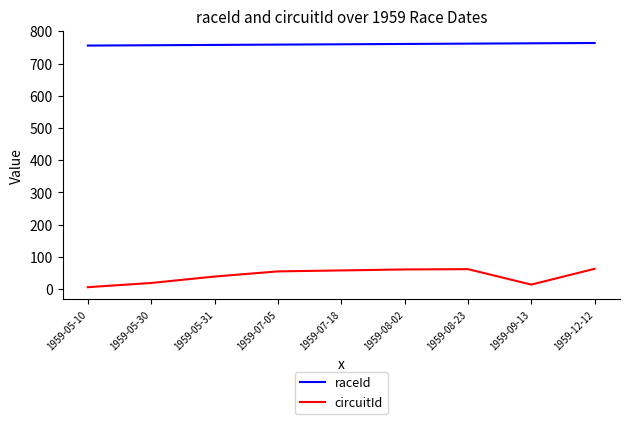

Count the number of data series in this chart.

2